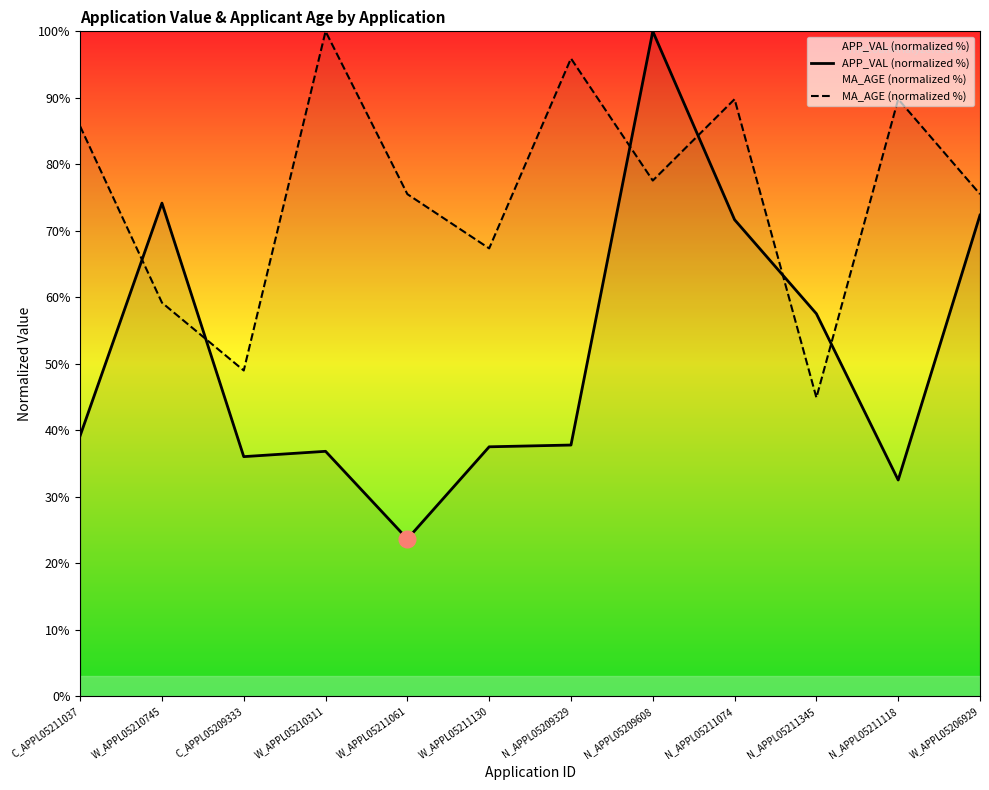

How many lines are shown in the chart?

2